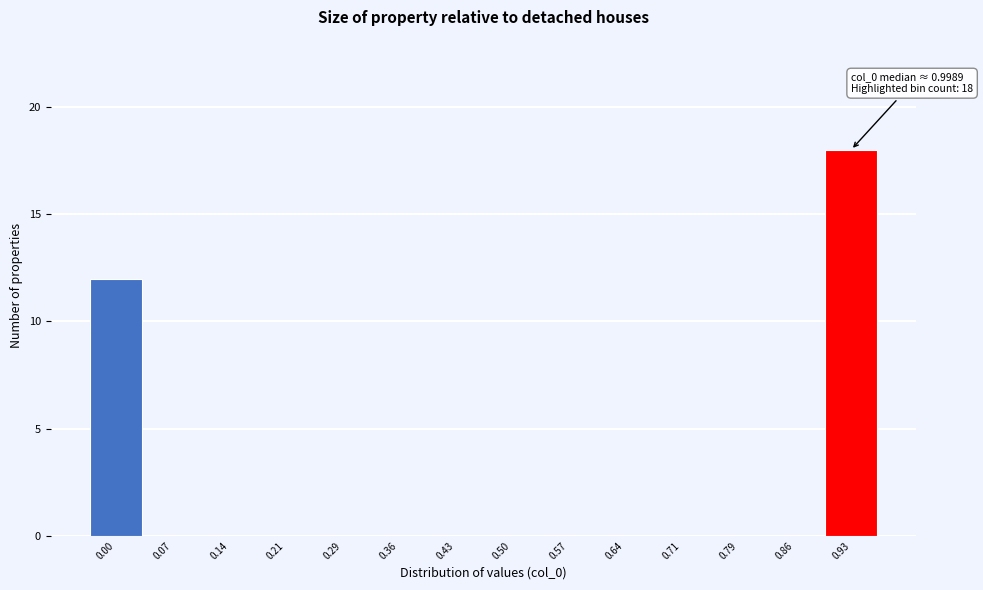

Reading left to right, extract all data points from this chart.

0.00=12	0.07=0	0.14=0	0.21=0	0.29=0	0.36=0	0.43=0	0.50=0	0.57=0	0.64=0	0.71=0	0.79=0	0.86=0	0.93=18